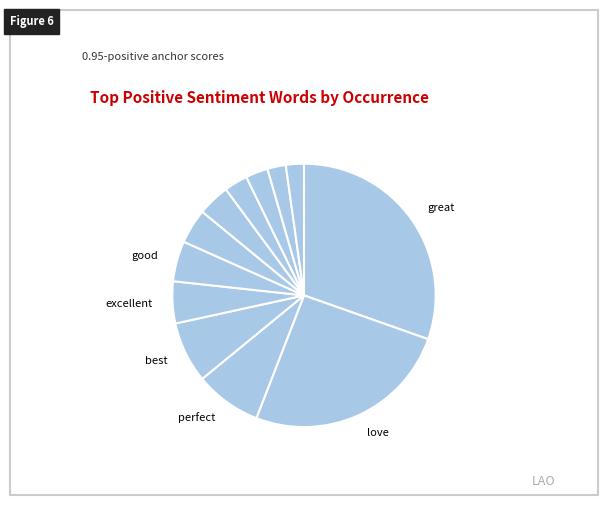

How many segments does this pie chart have?

12